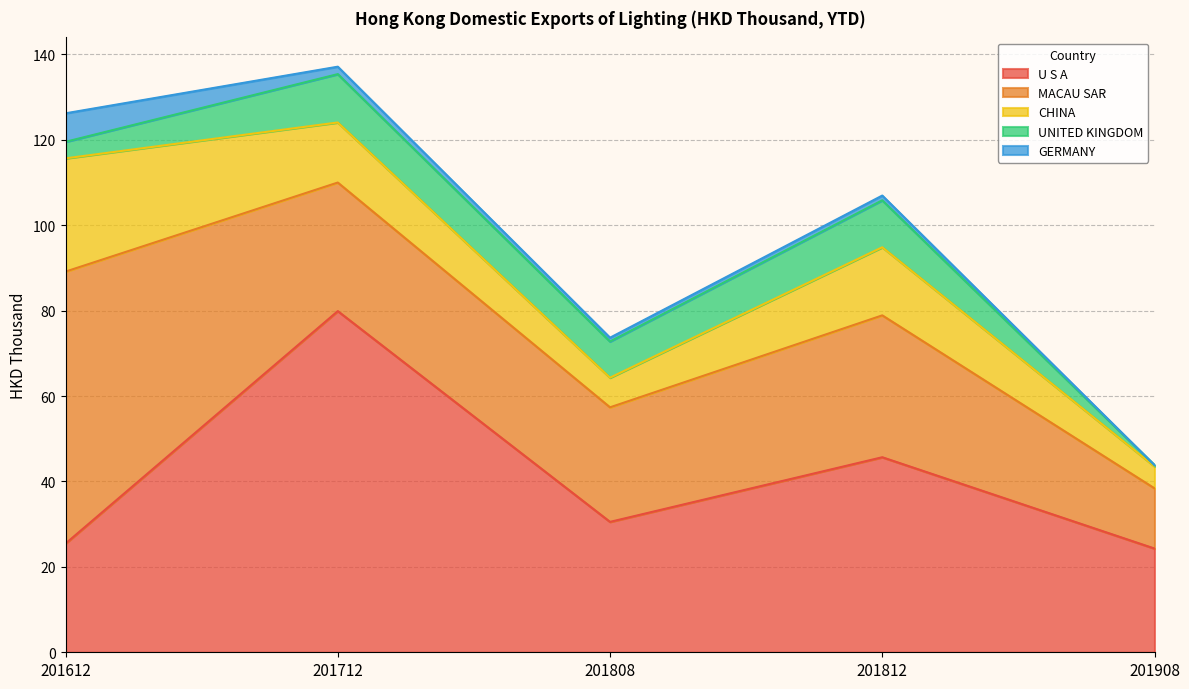

What is the maximum value shown in the chart?

79.9